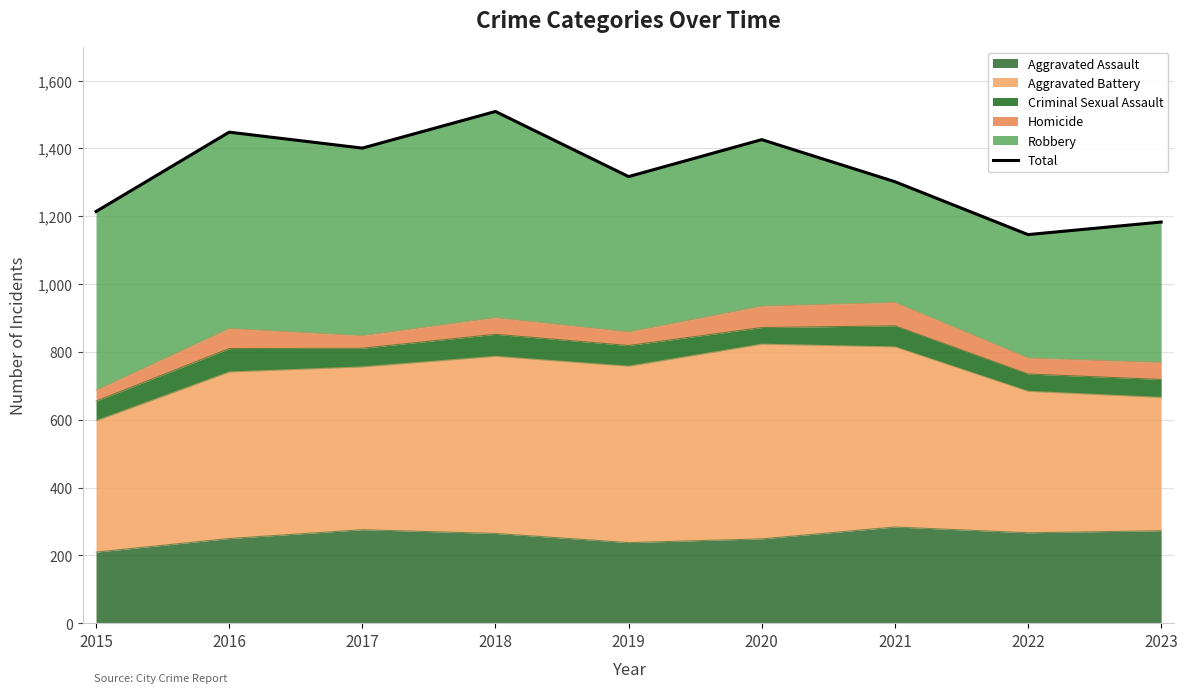

Which label corresponds to the largest value in the chart?

2018